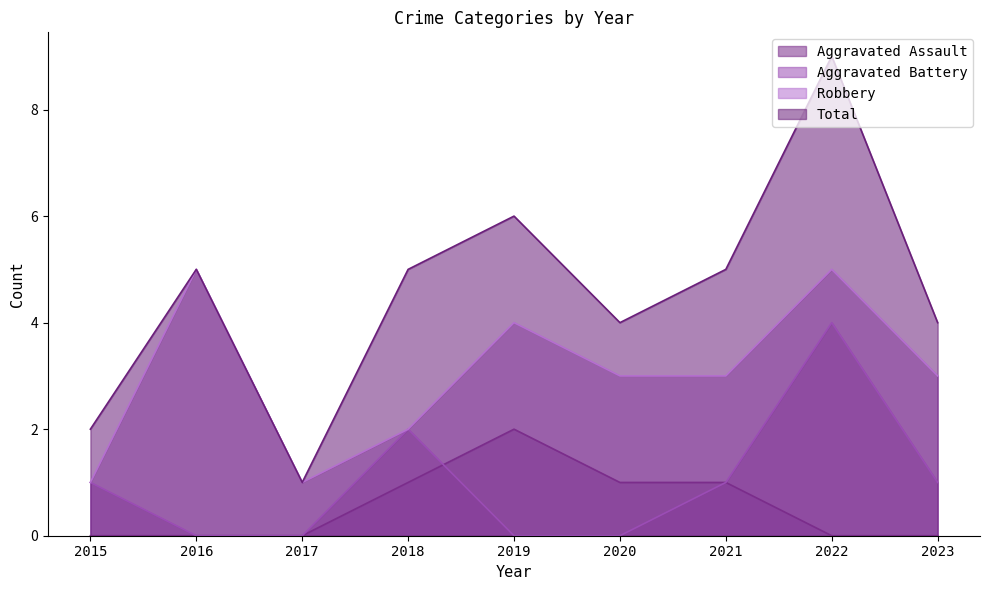

Reading right to left, transcribe all the data shown in this chart.

Aggravated Assault: 2023=0	2022=0	2021=1	2020=1	2019=2	2018=1	2017=0	2016=0	2015=0
Aggravated Battery: 2023=1	2022=4	2021=1	2020=0	2019=0	2018=2	2017=0	2016=0	2015=1
Robbery: 2023=3	2022=5	2021=3	2020=3	2019=4	2018=2	2017=1	2016=5	2015=1
Total: 2023=4	2022=9	2021=5	2020=4	2019=6	2018=5	2017=1	2016=5	2015=2